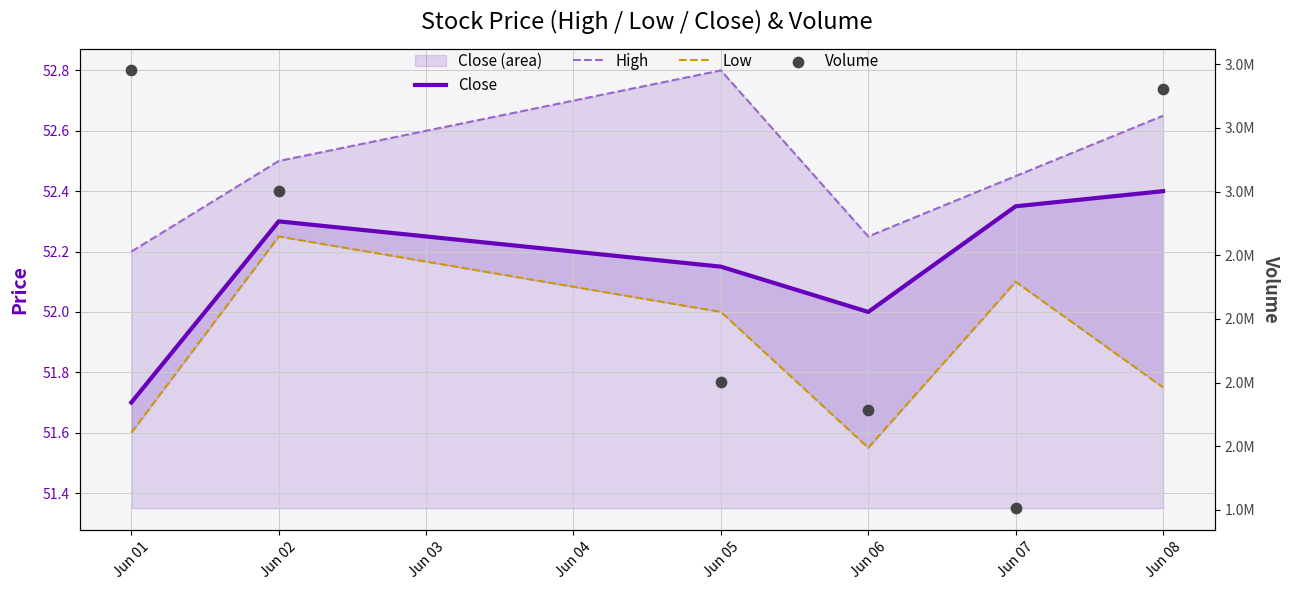

Which series contains the highest Y value?

Volume